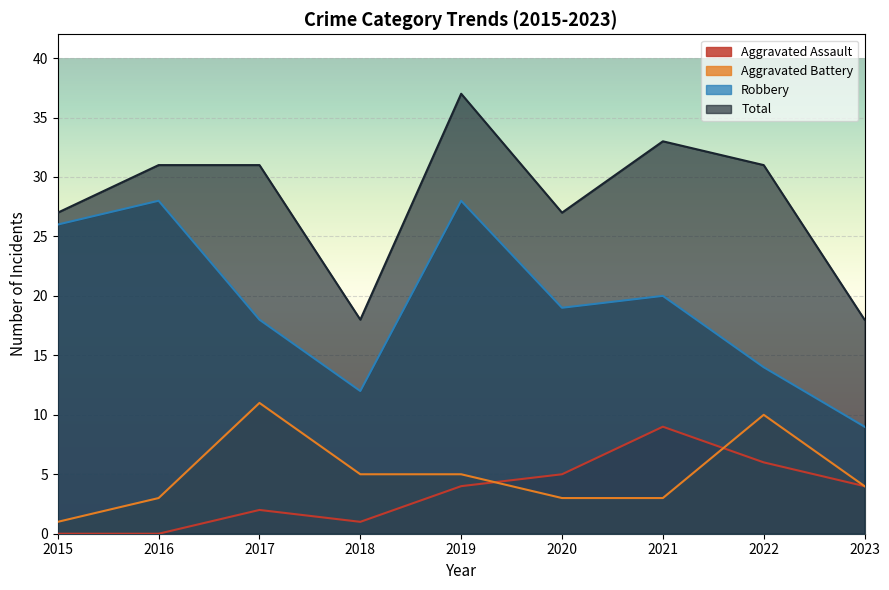

True or false: Total and Robbery intersect in this chart.

False